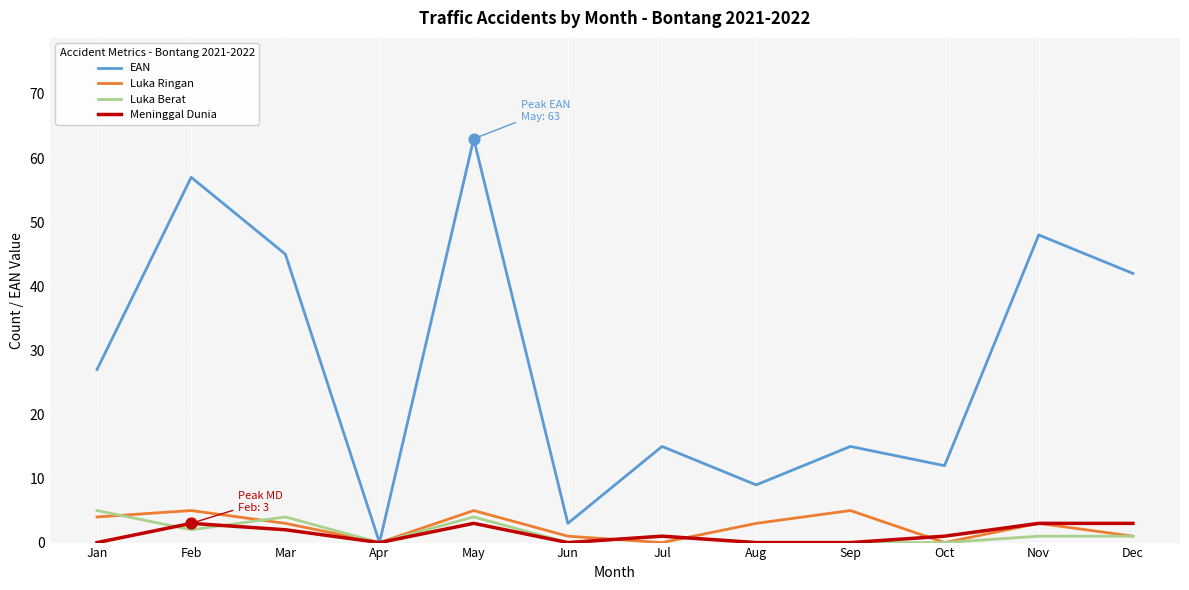

What are all the series names shown in the legend?

EAN, Luka Ringan, Luka Berat, Meninggal Dunia